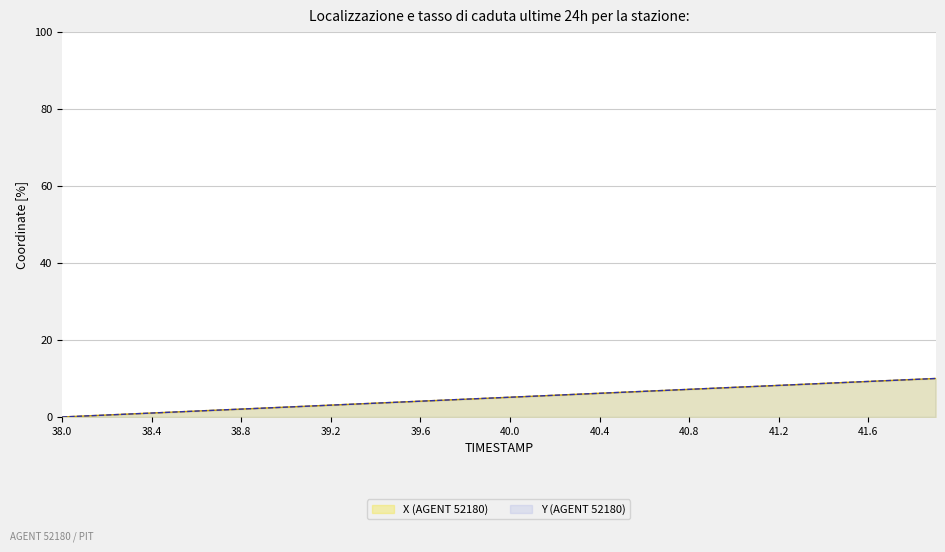

The Y (AGENT 52180) series shows 6.2 at 40.4. True or false?

True